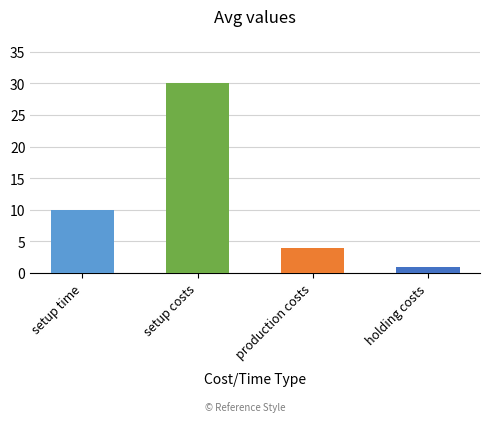

Which label corresponds to the largest value in the chart?

setup costs